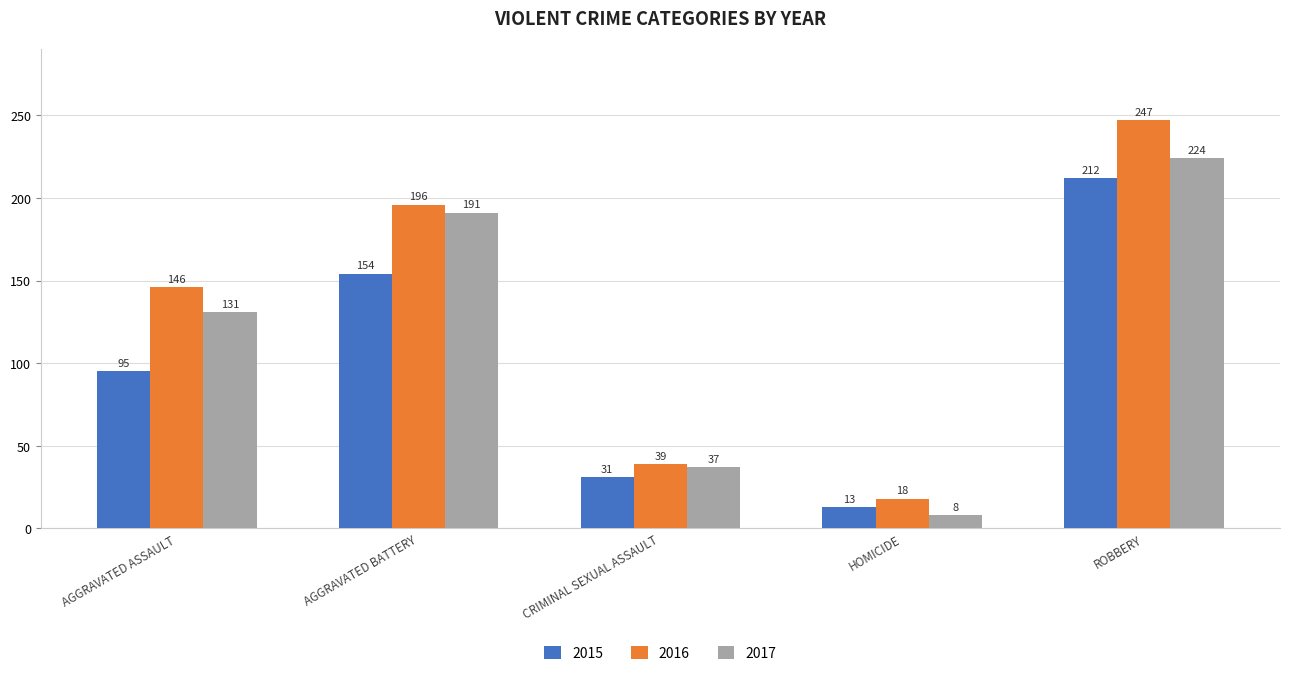

What are all the series names shown in the legend?

2015, 2016, 2017